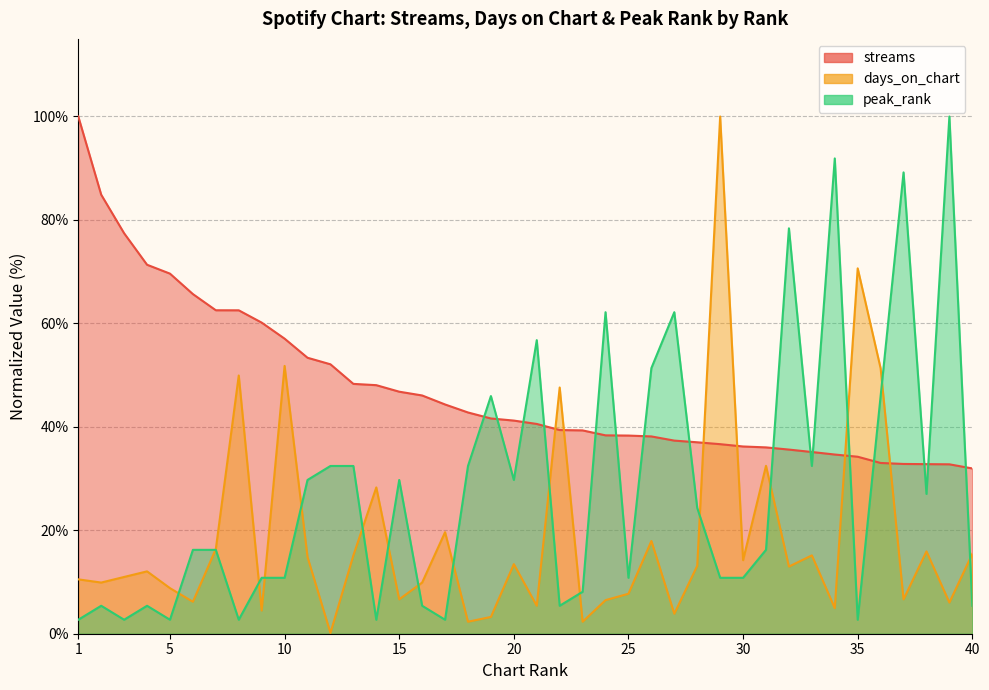

Which series ends up on top after the final intersection of peak_rank and streams?

streams